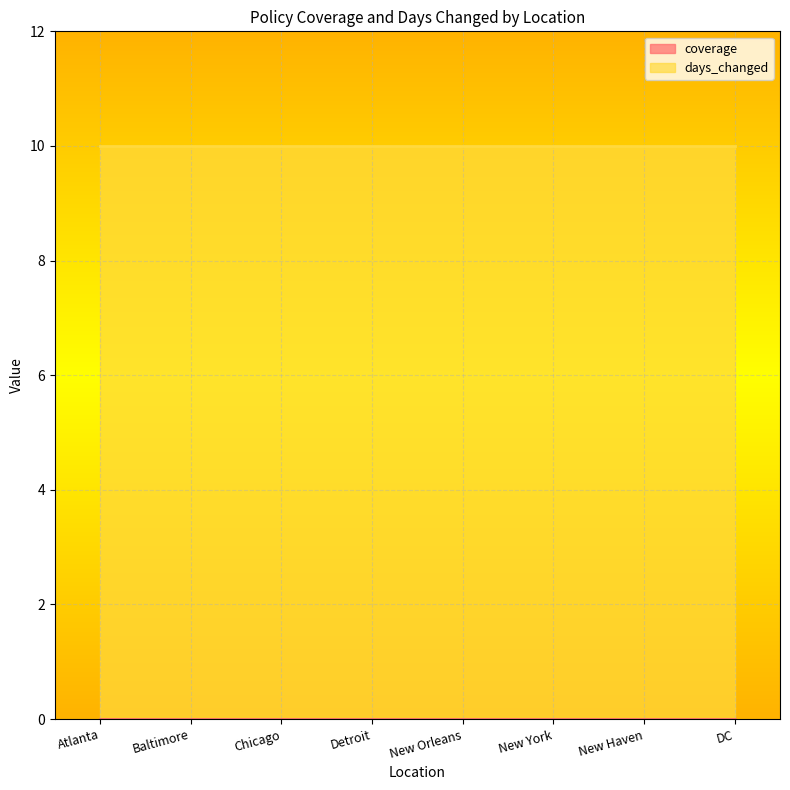

Which series has the largest range (max minus min)?

coverage